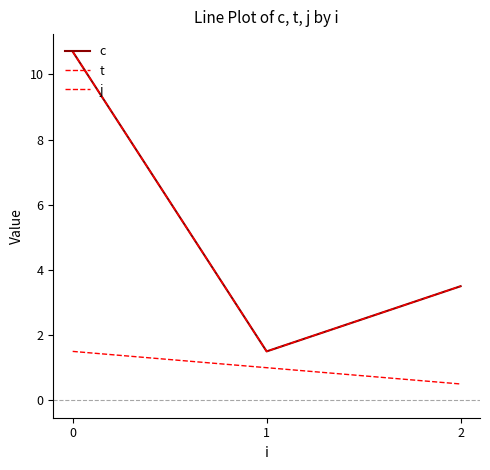

What is the difference between the highest and lowest values at 0?

9.2